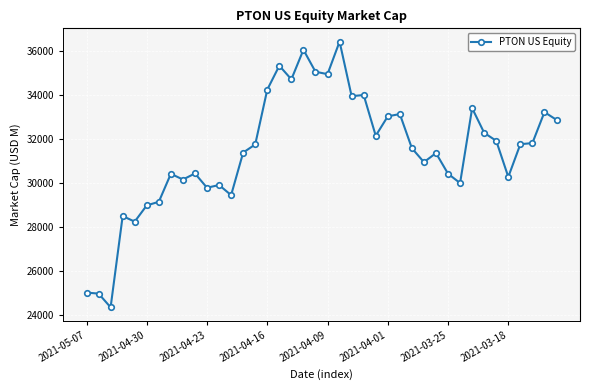

What is the minimum value shown in the chart?

24331.7